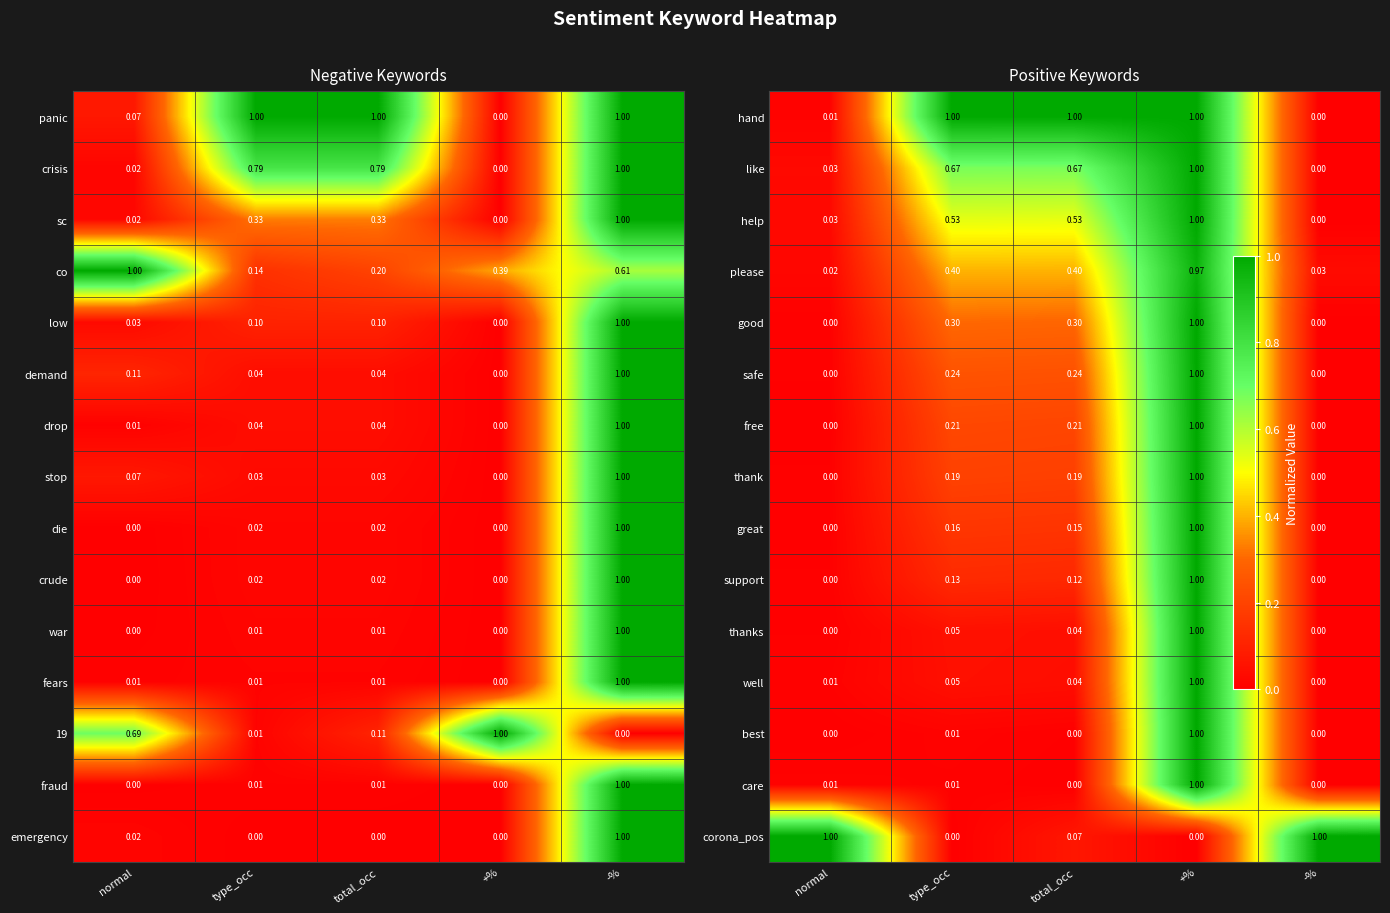

Which category has the highest value in the demand series?

-%